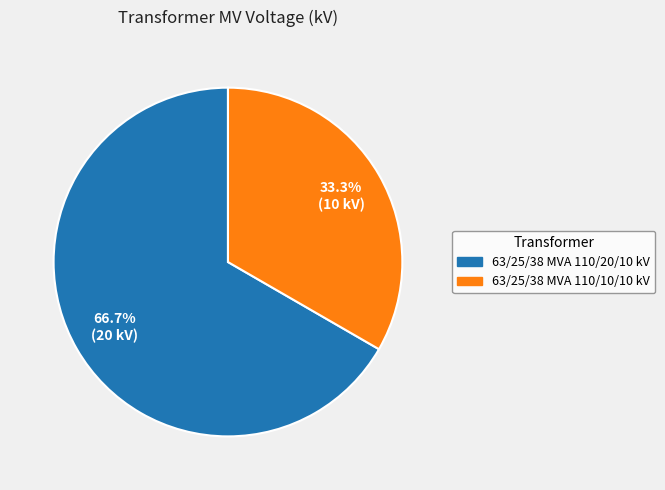

Which slice is the largest?

63/25/38 MVA 110/20/10 kV